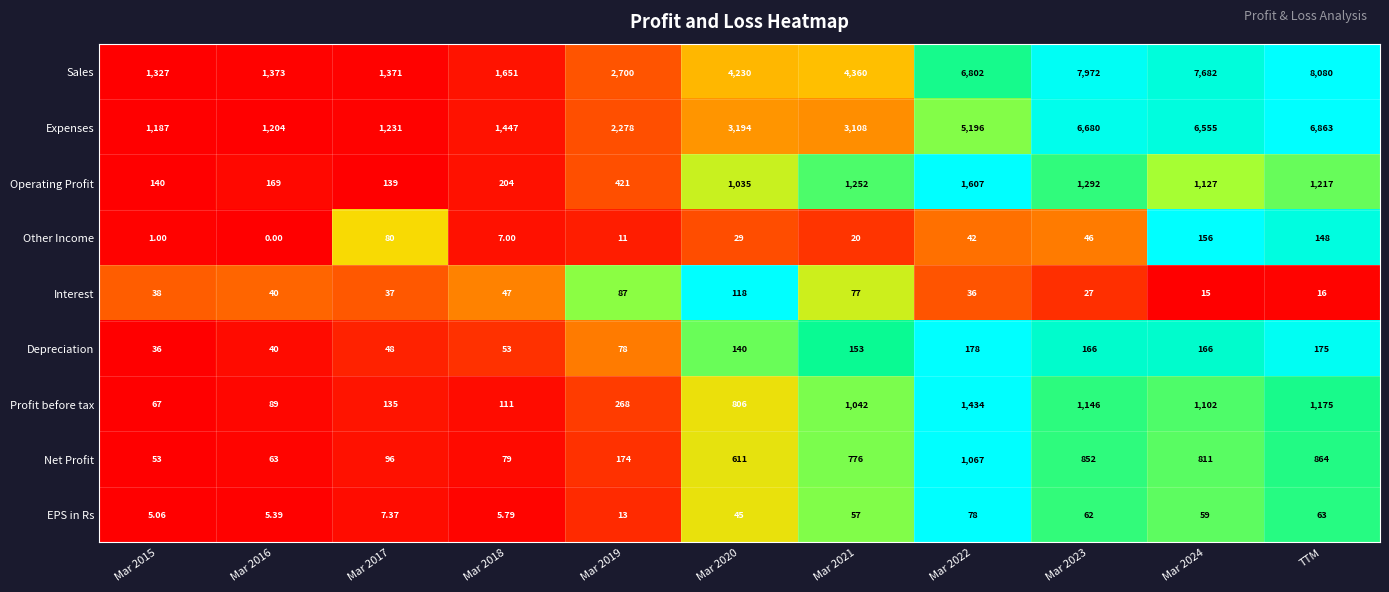

At which category is the sum across all series the highest?

TTM